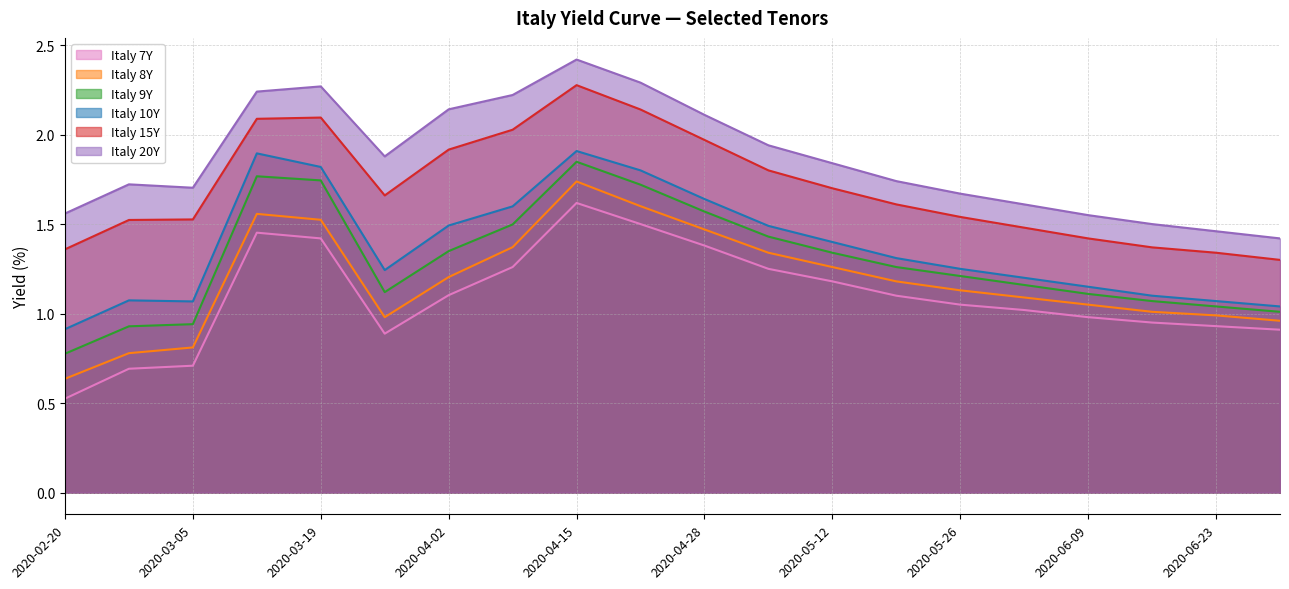

What is the difference between the maximum and minimum values in the Italy 7Y series?

1.1